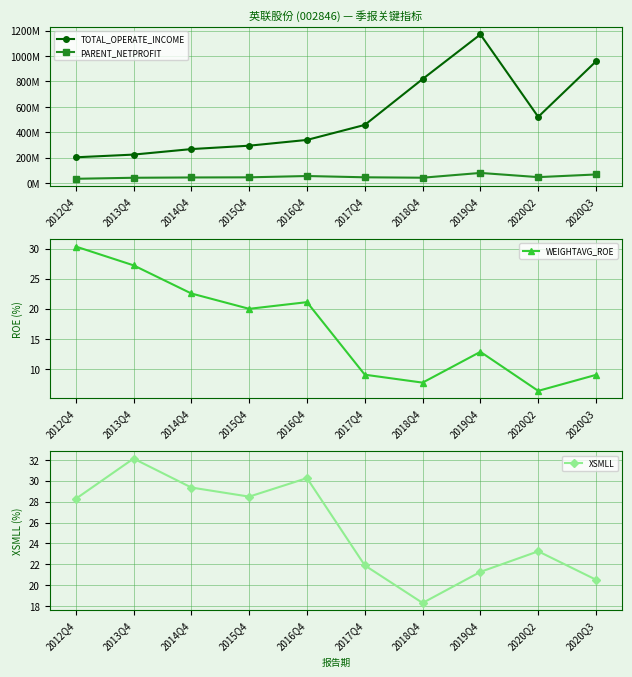

True or false: XSMLL and PARENT_NETPROFIT intersect in this chart.

False